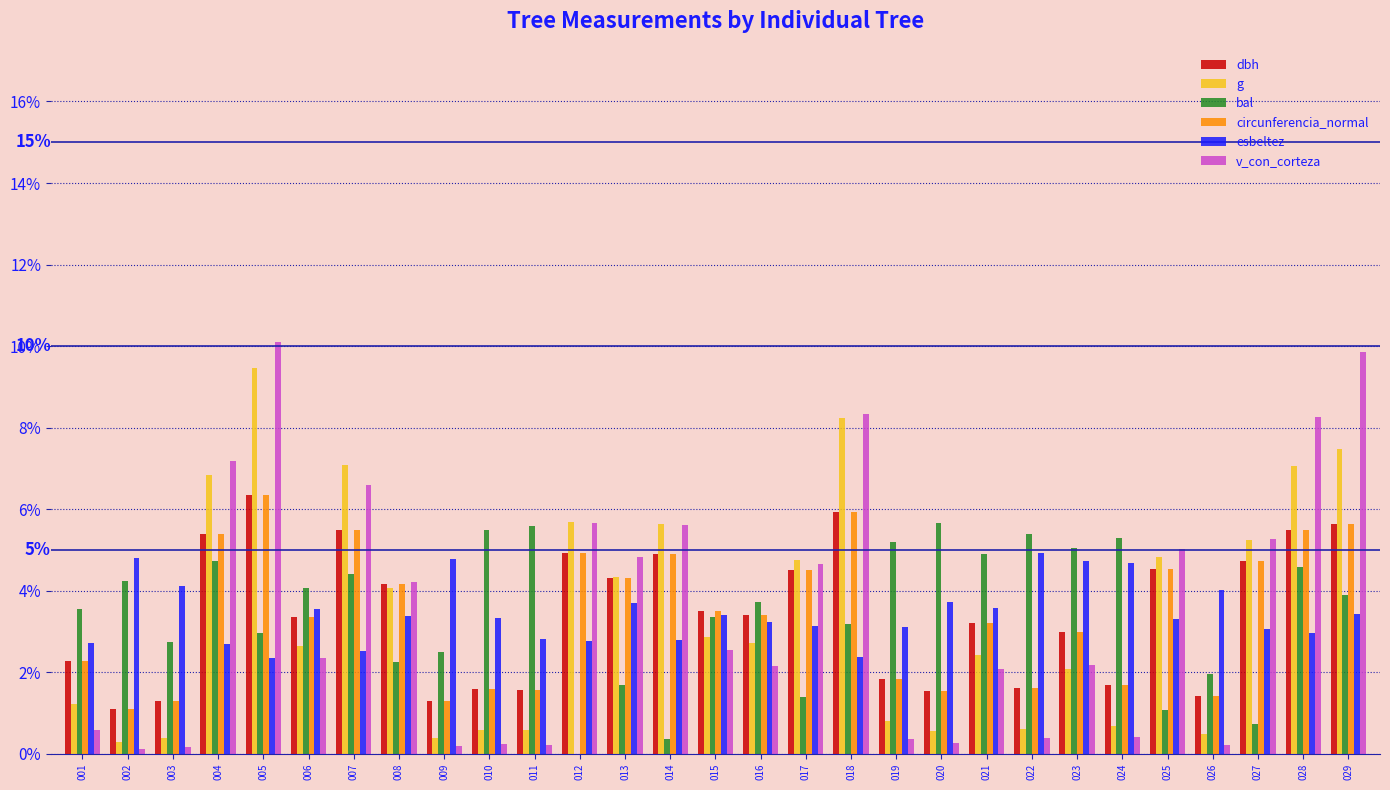

What is the maximum value for dbh?

6.4